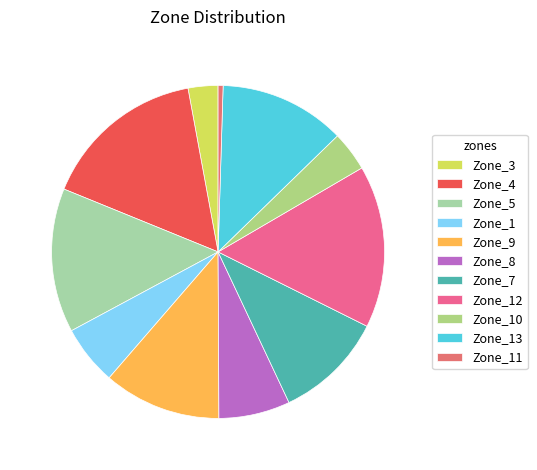

Count the number of slices in the pie.

11